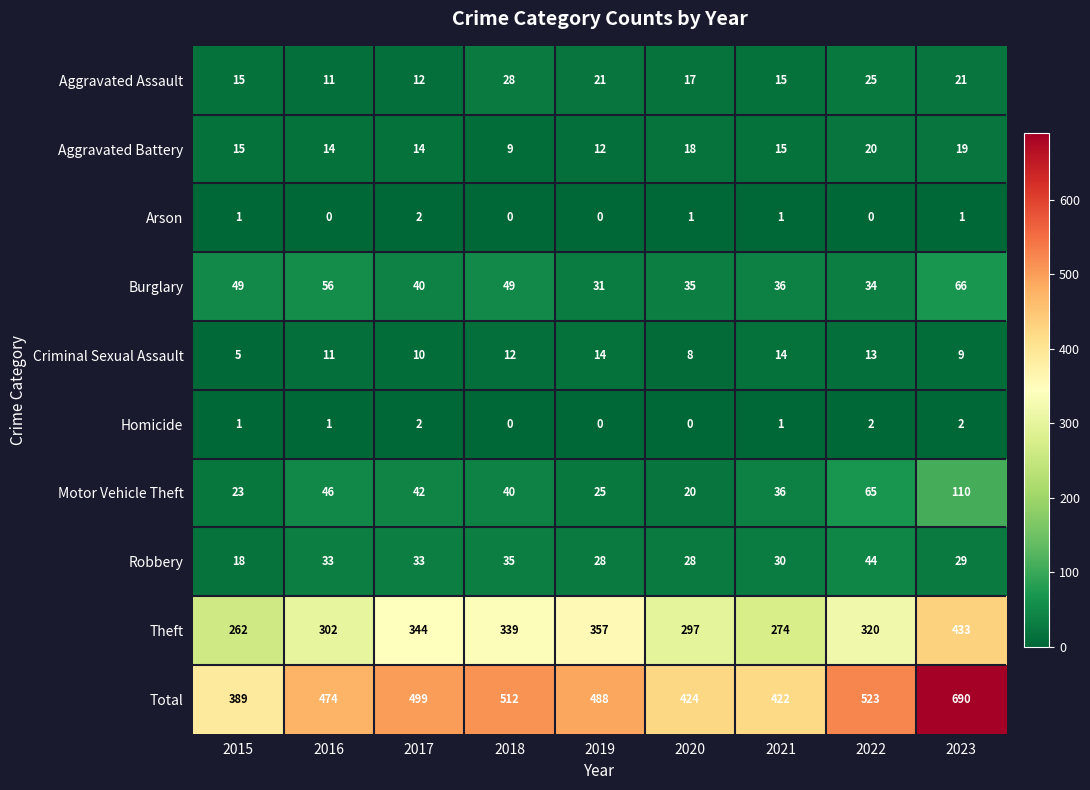

Which label corresponds to the largest value in the chart?

2023